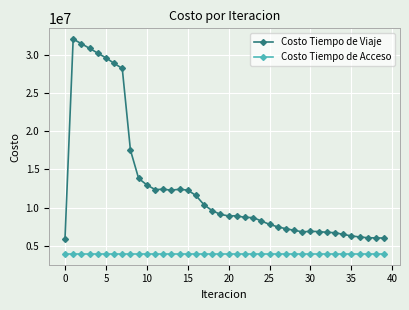

True or false: Costo Tiempo de Viaje and Costo Tiempo de Acceso cross at least once.

False